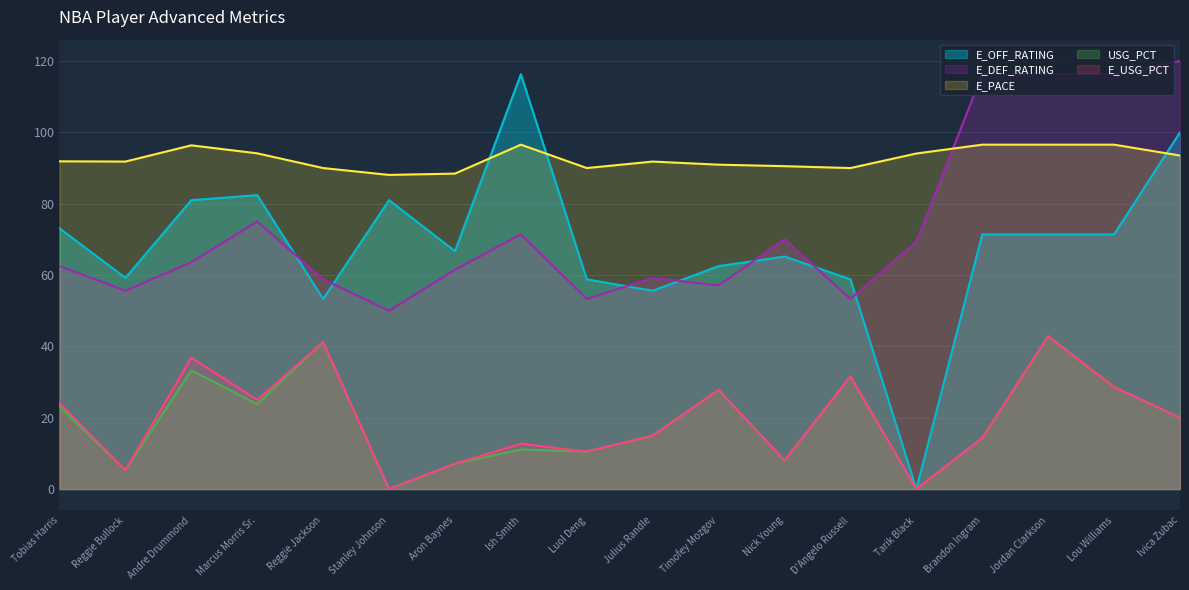

Reading left to right, what are all the values shown in this chart?

USG_PCT: Tobias Harris=23.1	Reggie Bullock=5.3	Andre Drummond=33.3	Marcus Morris Sr.=23.8	Reggie Jackson=41.2	Stanley Johnson=0.0	Aron Baynes=7.1	Ish Smith=11.1	Luol Deng=10.5	Julius Randle=15.0	Timofey Mozgov=27.8	Nick Young=8.0	D'Angelo Russell=31.6	Tarik Black=0.0	Brandon Ingram=14.3	Jordan Clarkson=42.9	Lou Williams=28.6	Ivica Zubac=20.0
E_USG_PCT: Tobias Harris=24.1	Reggie Bullock=5.3	Andre Drummond=36.8	Marcus Morris Sr.=25.0	Reggie Jackson=41.2	Stanley Johnson=0.0	Aron Baynes=7.1	Ish Smith=12.7	Luol Deng=10.5	Julius Randle=15.0	Timofey Mozgov=27.8	Nick Young=8.0	D'Angelo Russell=31.6	Tarik Black=0.0	Brandon Ingram=14.3	Jordan Clarkson=42.9	Lou Williams=28.6	Ivica Zubac=20.0
E_DEF_RATING: Tobias Harris=62.5	Reggie Bullock=55.6	Andre Drummond=63.6	Marcus Morris Sr.=75.0	Reggie Jackson=58.8	Stanley Johnson=50.0	Aron Baynes=61.5	Ish Smith=71.4	Luol Deng=53.3	Julius Randle=59.2	Timofey Mozgov=57.1	Nick Young=70.0	D'Angelo Russell=53.3	Tarik Black=69.4	Brandon Ingram=116.3	Jordan Clarkson=116.3	Lou Williams=116.3	Ivica Zubac=120.0
E_OFF_RATING: Tobias Harris=73.1	Reggie Bullock=59.2	Andre Drummond=81.0	Marcus Morris Sr.=82.4	Reggie Jackson=53.3	Stanley Johnson=81.0	Aron Baynes=66.7	Ish Smith=116.3	Luol Deng=58.8	Julius Randle=55.6	Timofey Mozgov=62.5	Nick Young=65.2	D'Angelo Russell=58.8	Tarik Black=0.0	Brandon Ingram=71.4	Jordan Clarkson=71.4	Lou Williams=71.4	Ivica Zubac=100.0
E_PACE: Tobias Harris=91.9	Reggie Bullock=91.8	Andre Drummond=96.4	Marcus Morris Sr.=94.1	Reggie Jackson=90.0	Stanley Johnson=88.1	Aron Baynes=88.5	Ish Smith=96.6	Luol Deng=90.0	Julius Randle=91.8	Timofey Mozgov=91.0	Nick Young=90.5	D'Angelo Russell=90.0	Tarik Black=94.1	Brandon Ingram=96.6	Jordan Clarkson=96.6	Lou Williams=96.6	Ivica Zubac=93.5